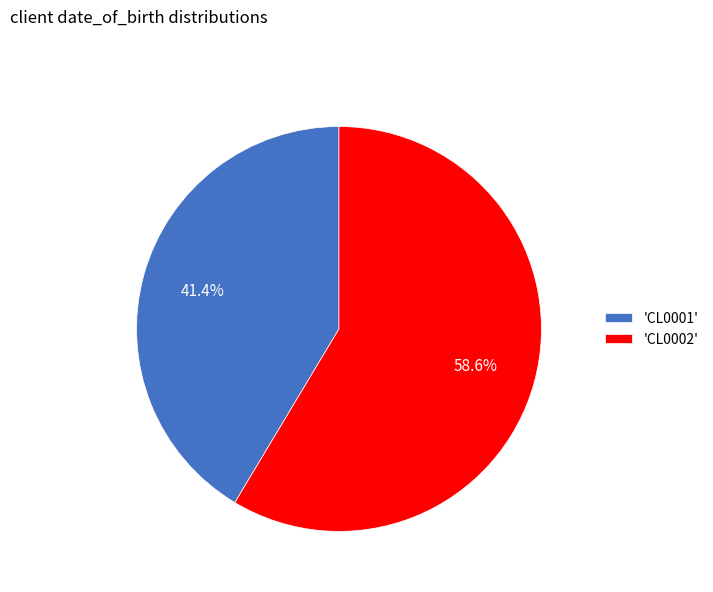

What is the majority slice?

'CL0002'